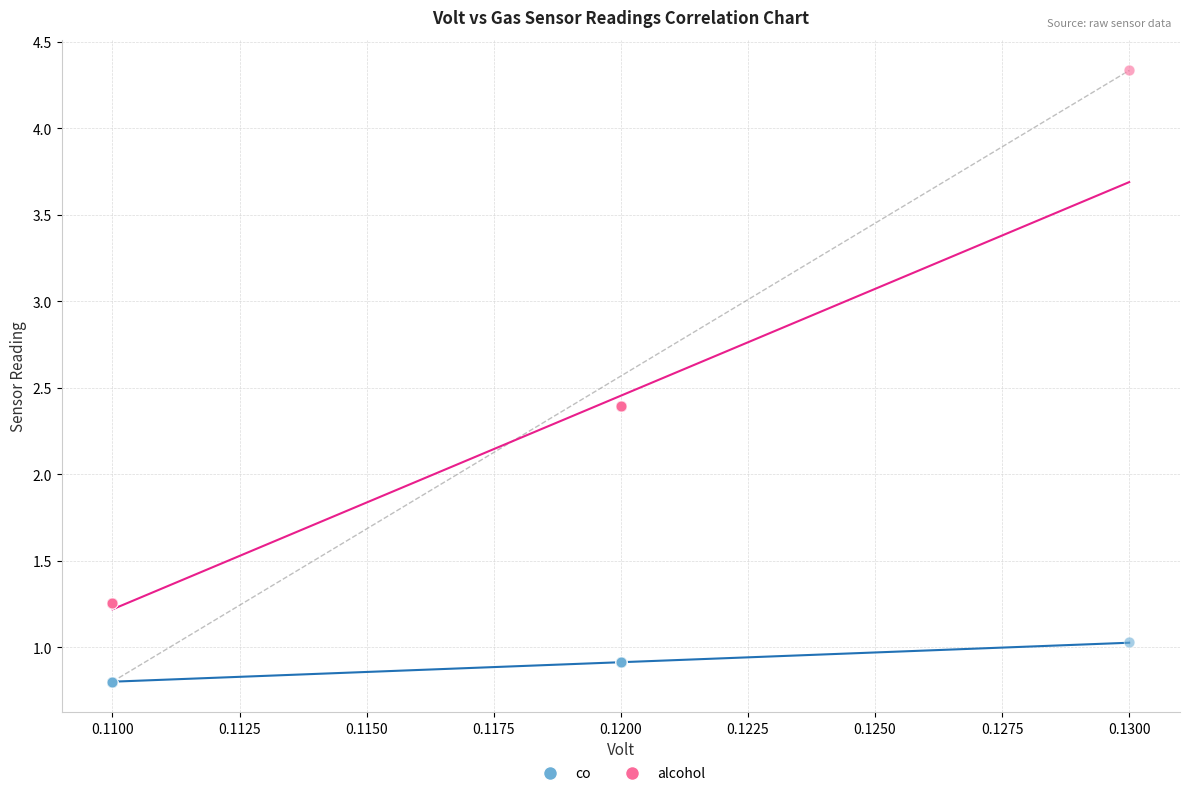

What are all the series names shown in the legend?

co, alcohol